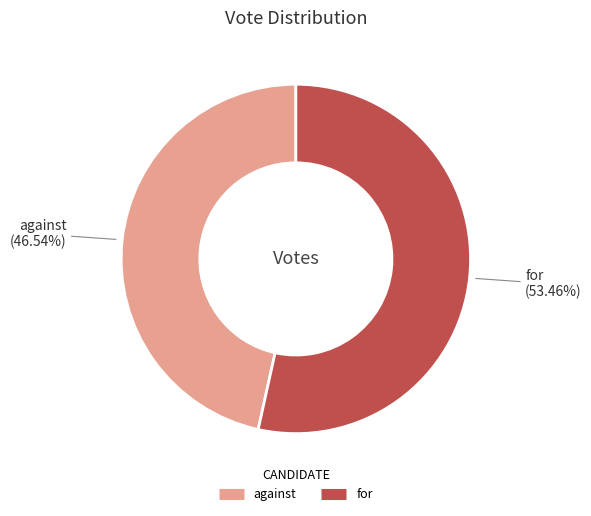

How many slices are in this pie chart?

2